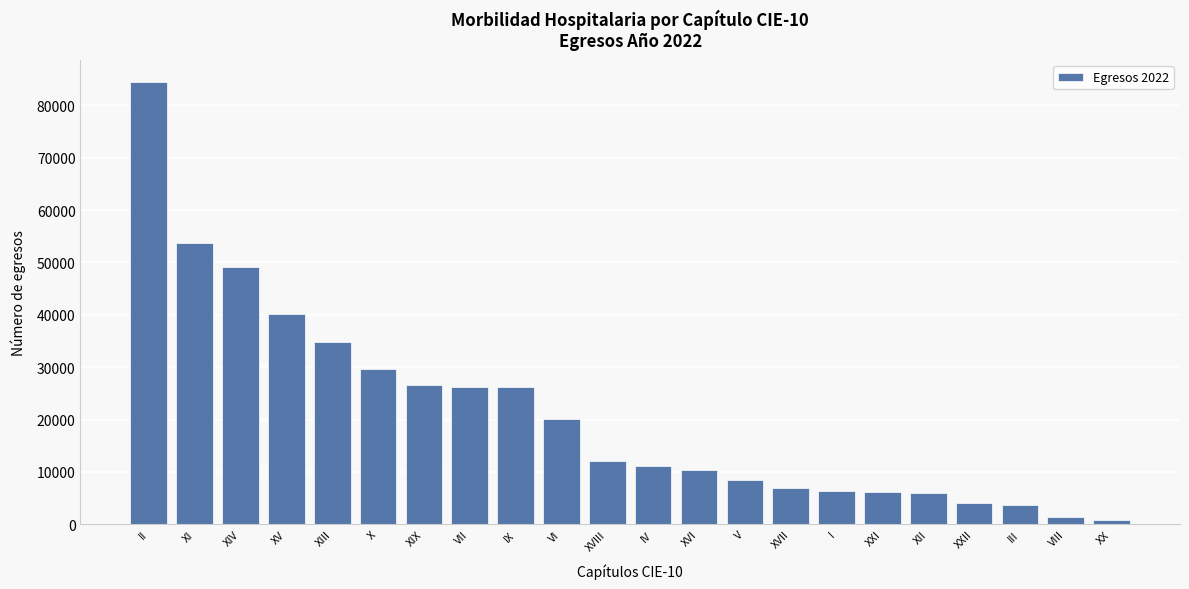

What is the sum of the values at III and V?

12158